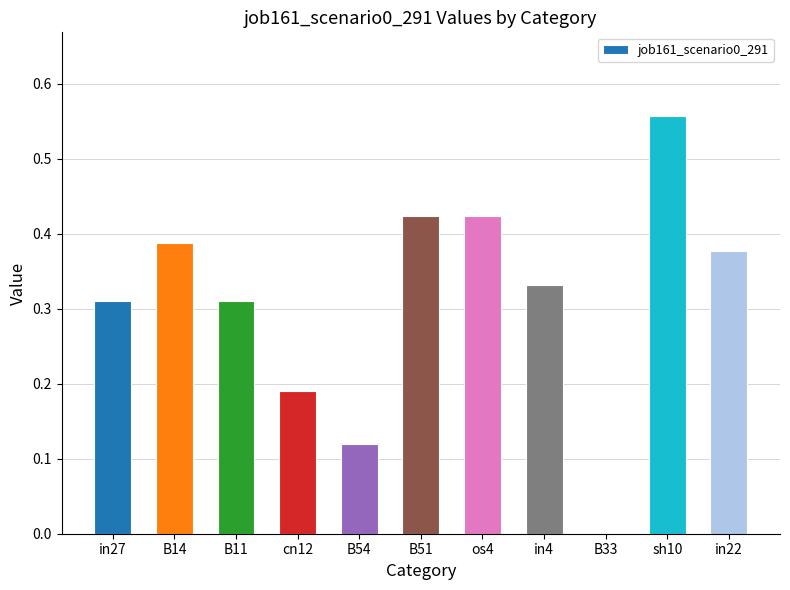

At which category does the chart reach its peak across all series?

sh10